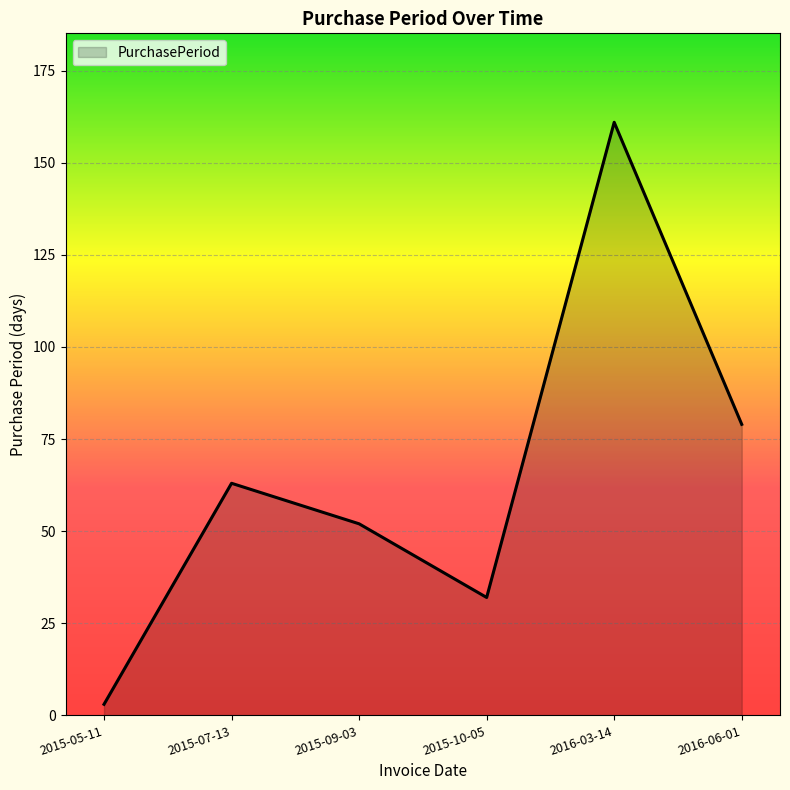

What position from the left is 2016-03-14?

5